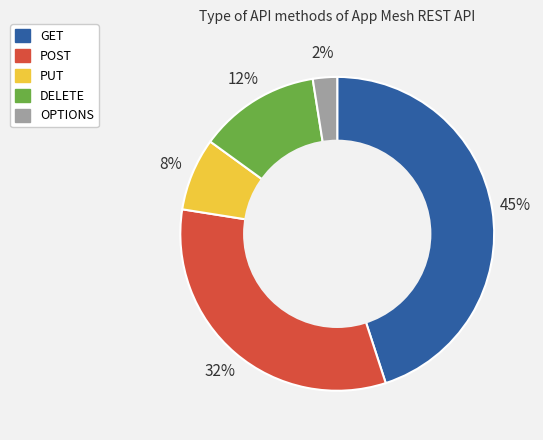

To the nearest percent, what is the average slice percentage?

20%